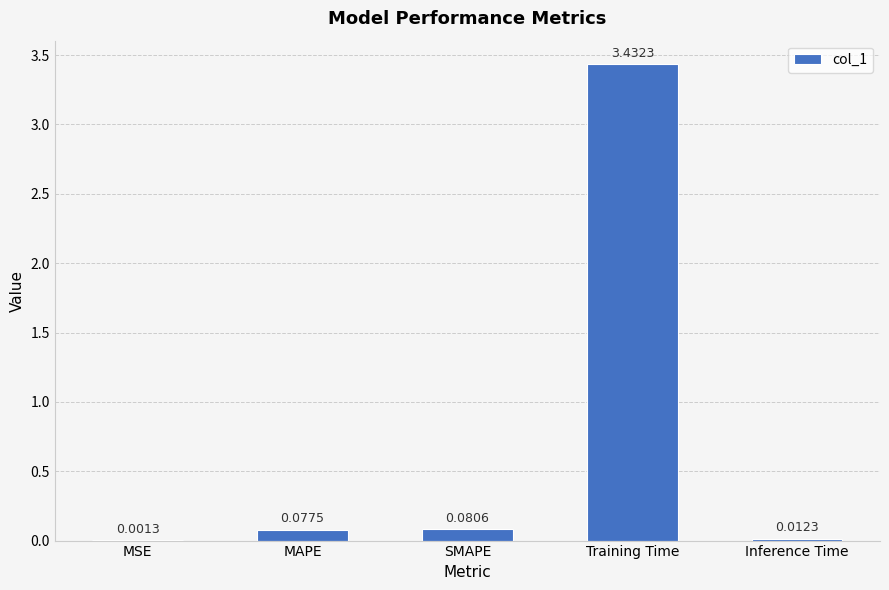

Between MSE and Inference Time, which is larger?

Inference Time